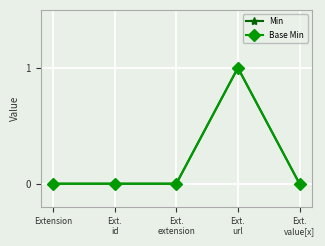

Rank the series at Extension from lowest to highest value.

Min, Base Min